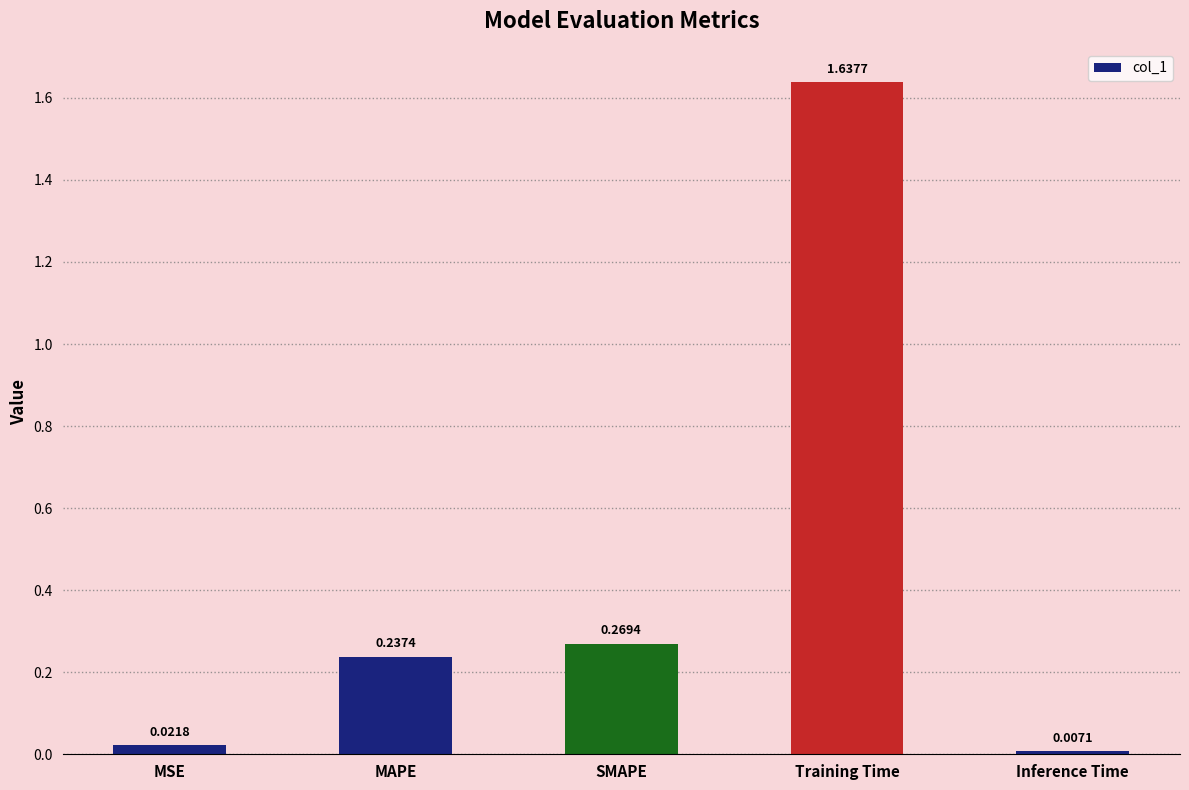

What is the sum of all values?

2.2